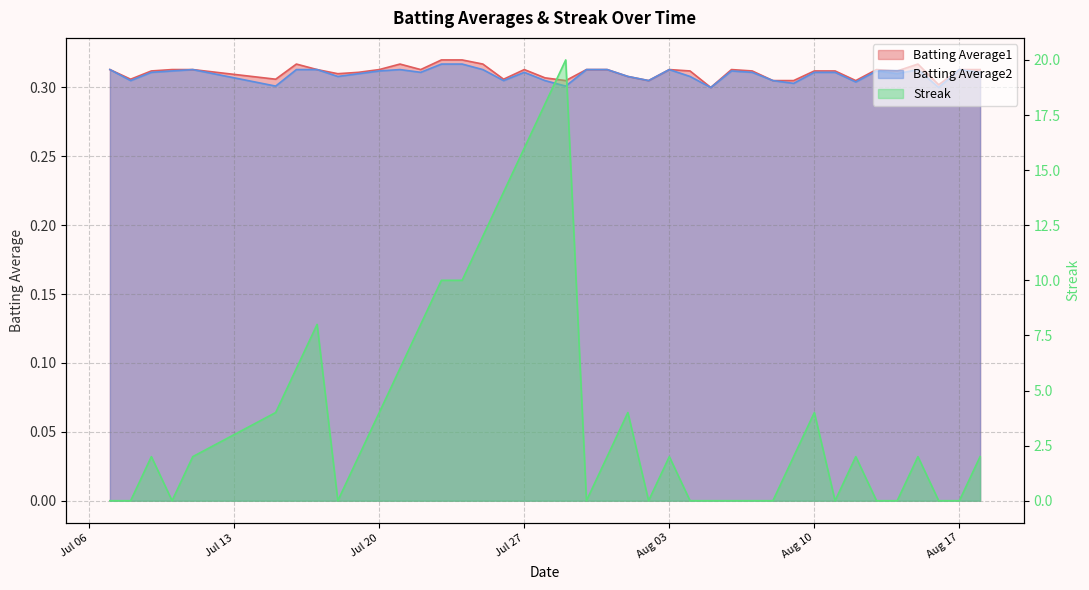

At how many categories does at least one series exceed 15?

3